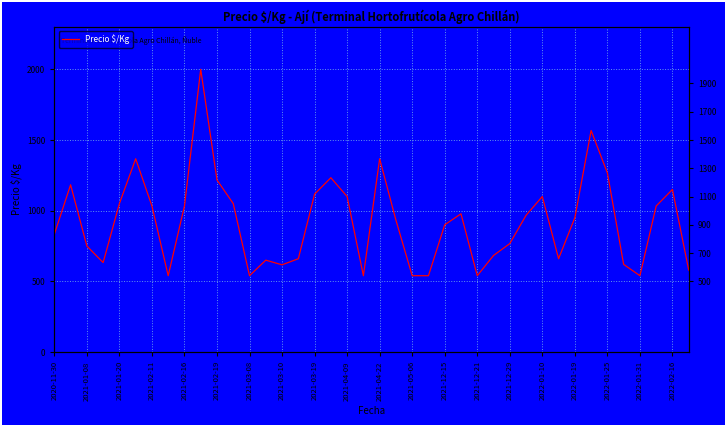

Approximately how many times larger is the value at 35 compared to 36?

1.1